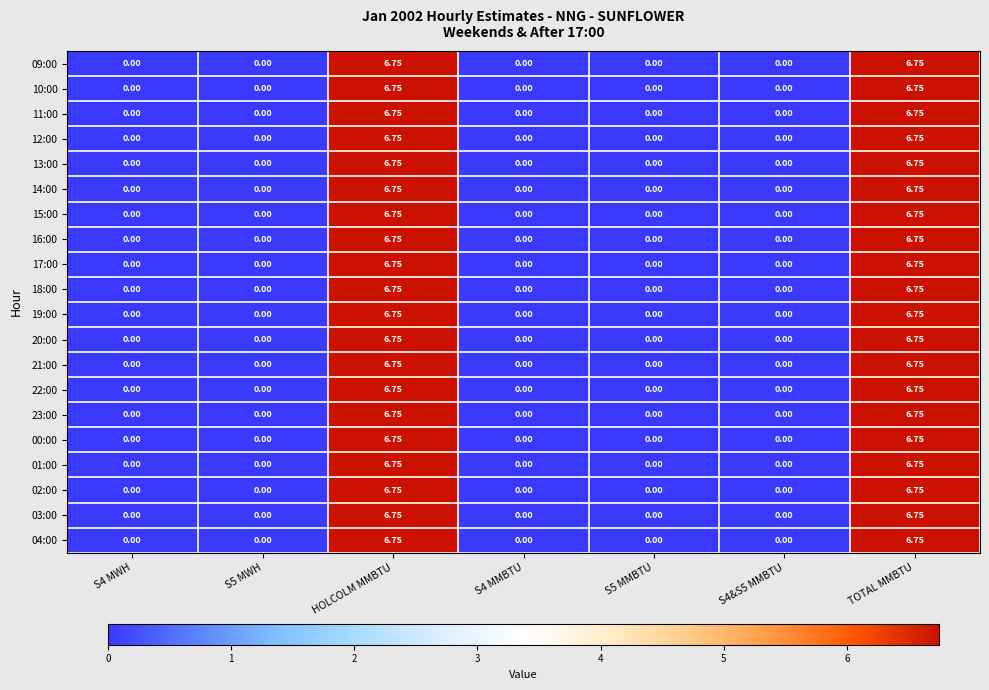

Is the value of 03:00 at TOTAL MMBTU greater than the value of 23:00 at S5 MMBTU?

Yes